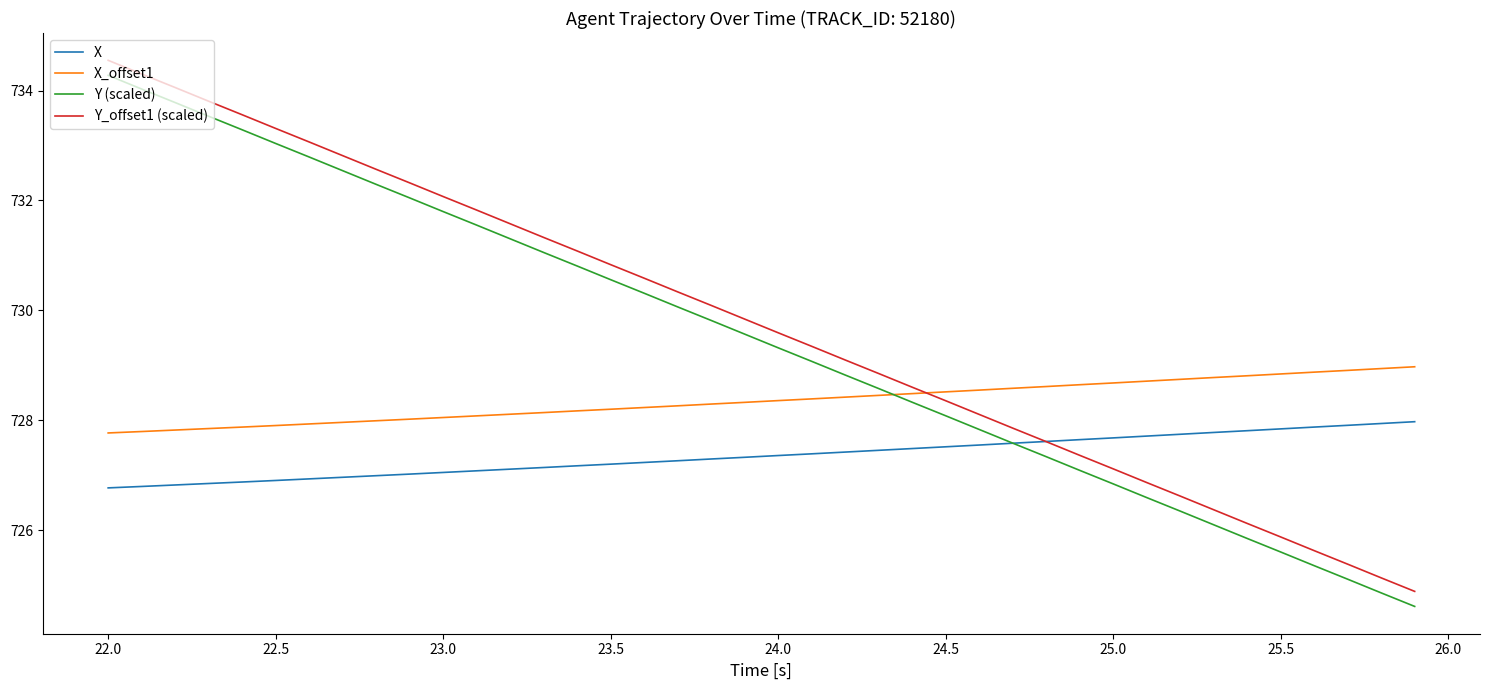

What is the highest value of the Y_offset1 (scaled) series?

734.6